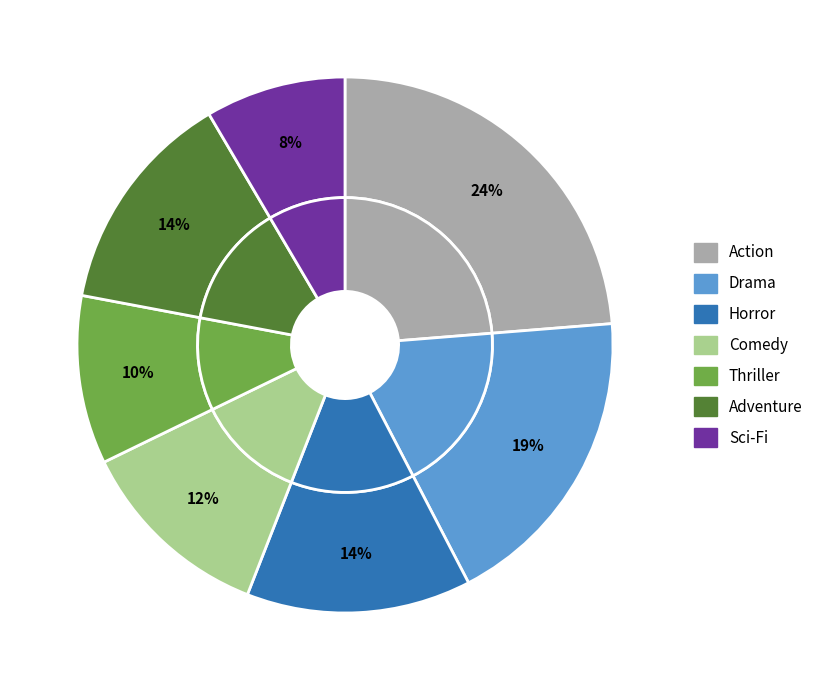

Is there any slice that represents more than half of the pie?

No